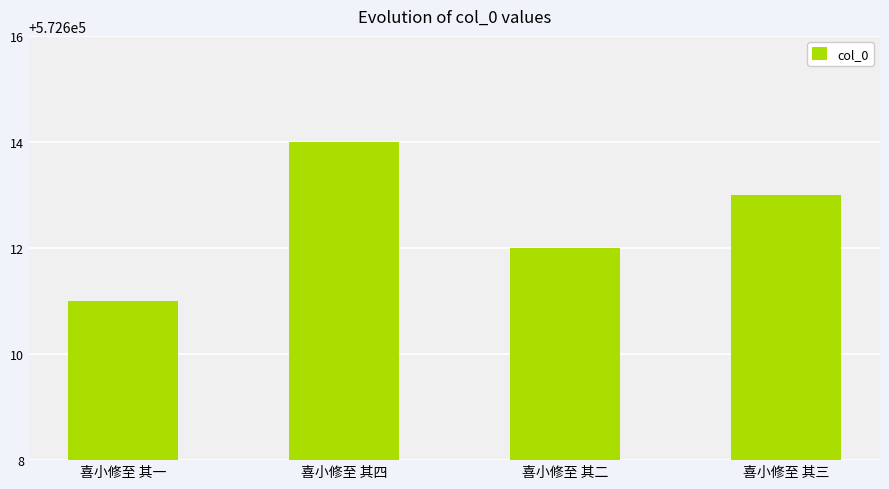

What is the value of the 2nd bar from the left?

572614